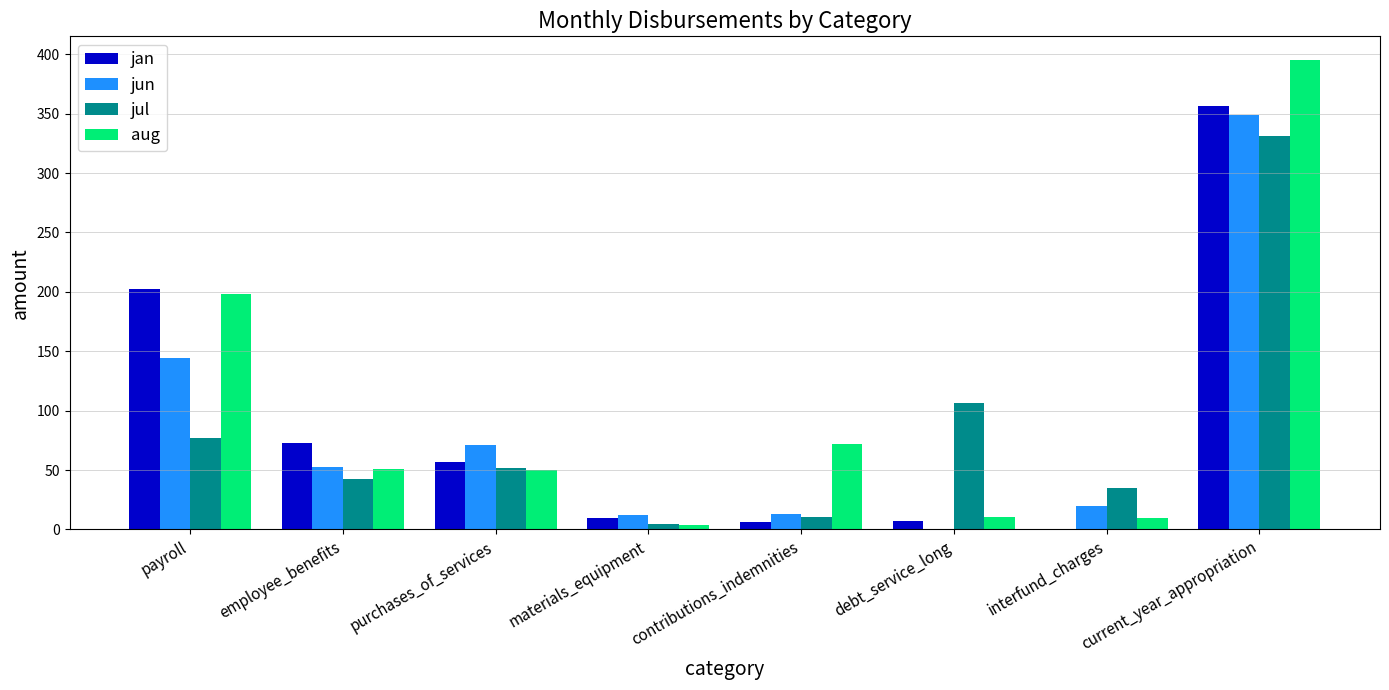

What is the maximum value shown in the chart?

395.3